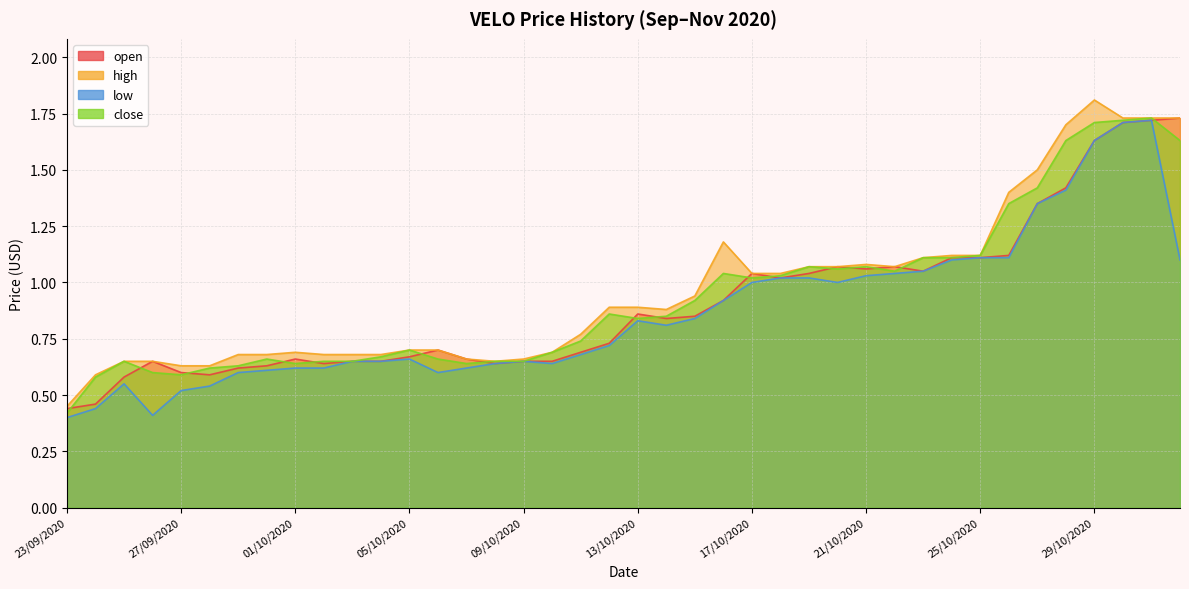

Which series has the largest total across all categories?

high